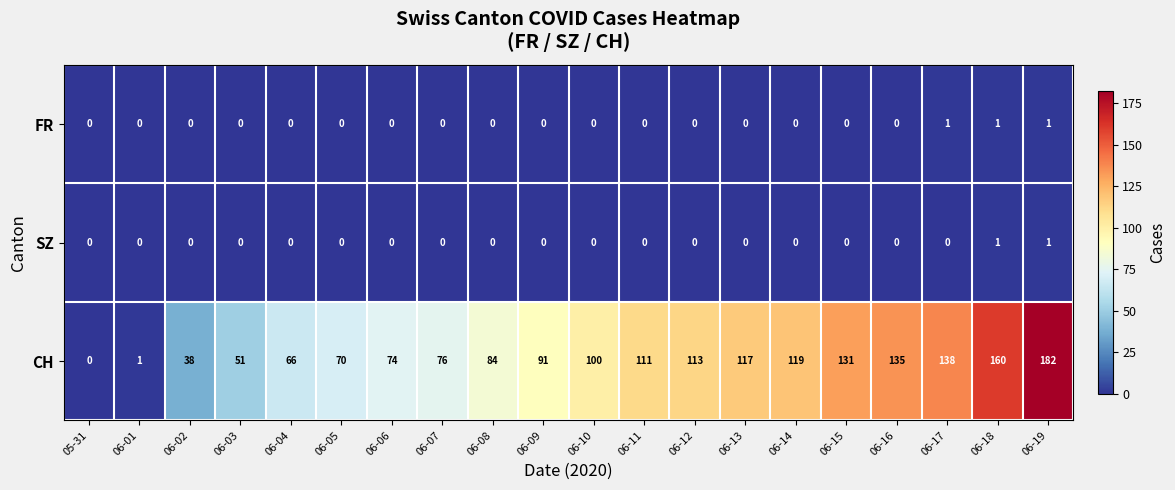

The value of SZ at 06-11 is 0. True or false?

True